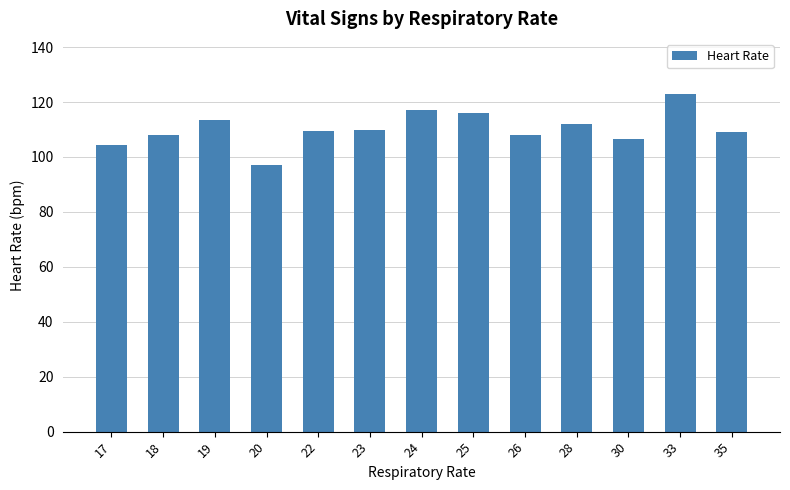

At which label does the data first exceed 109?

19